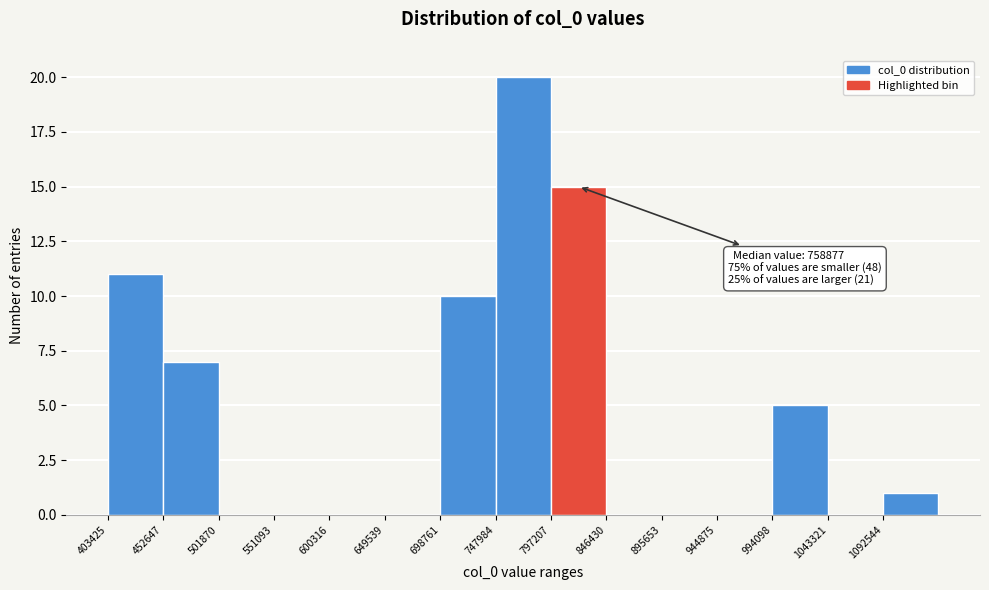

Over which range of the x-axis is the bar tallest?

750000 to 795000